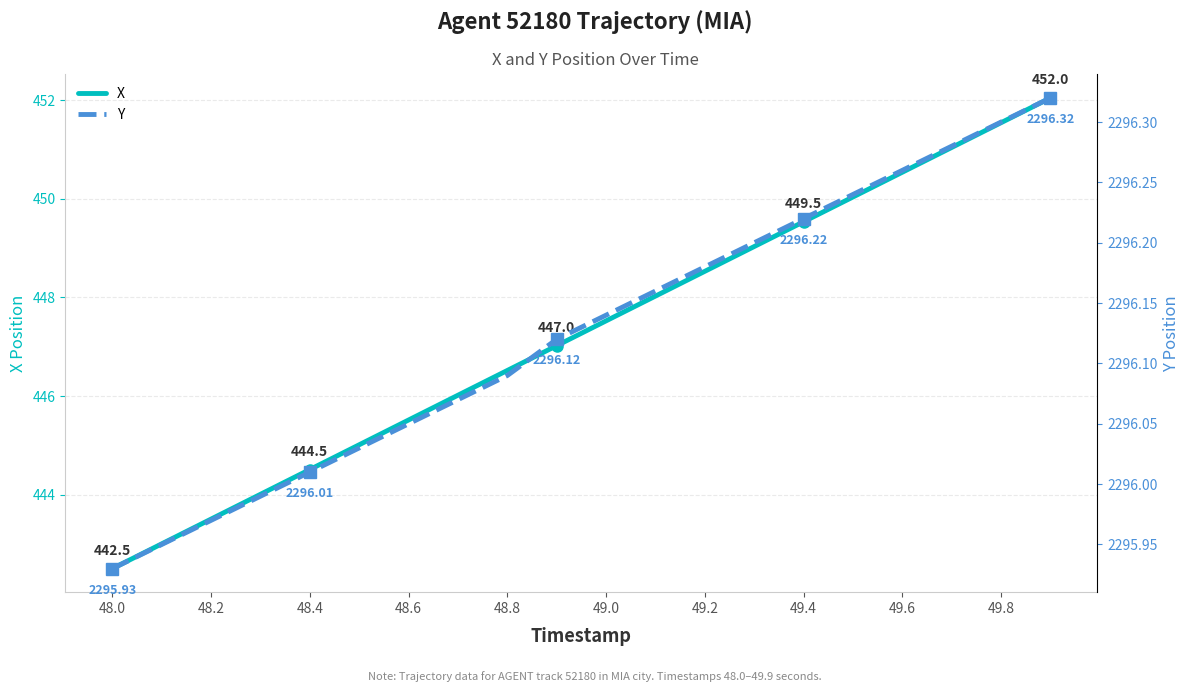

Rank the series by their maximum value, from highest to lowest.

Y, X